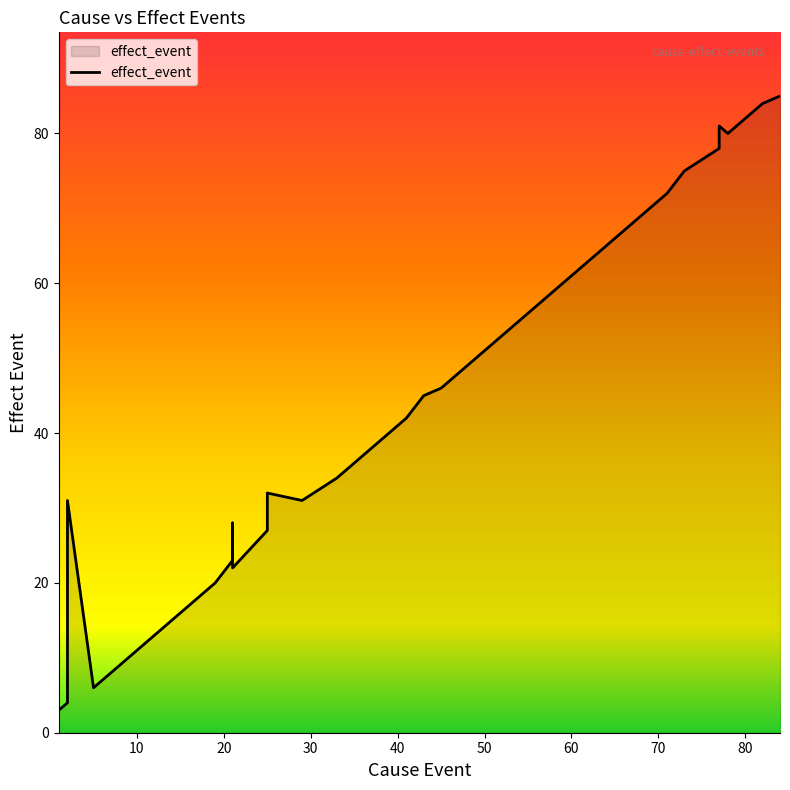

Approximately how many times larger is the value at 20 compared to 10?

1.7